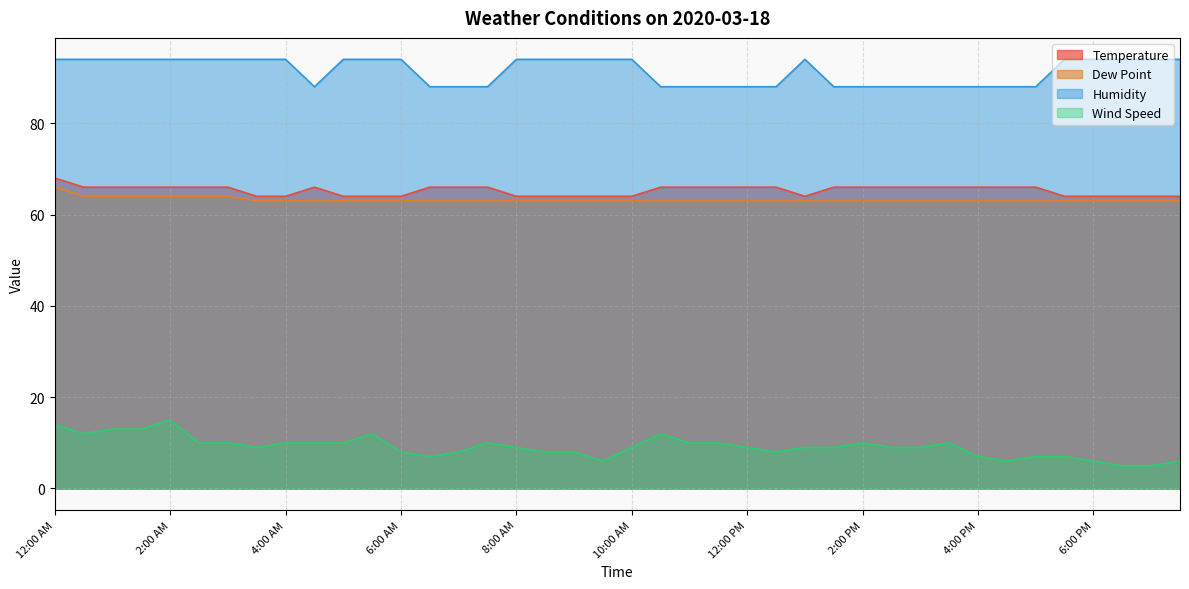

Where is the first local maximum for Humidity?

1:00 PM